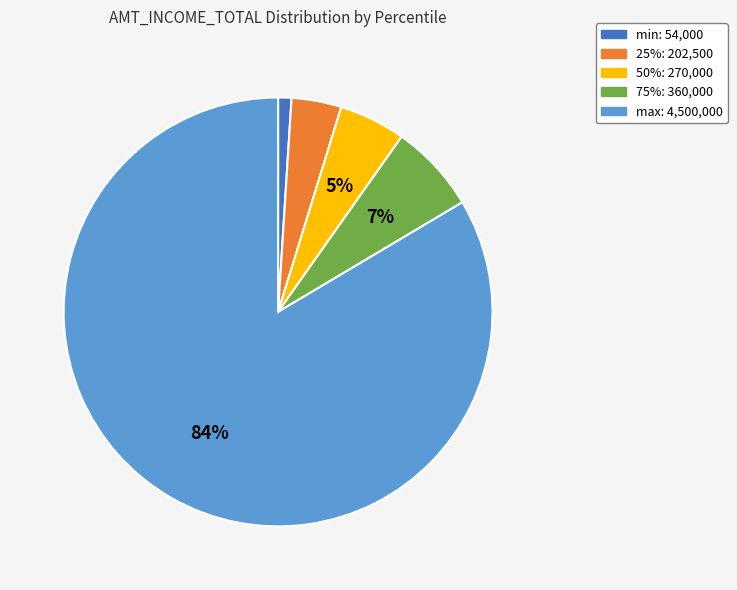

Is there a majority slice in this chart?

Yes